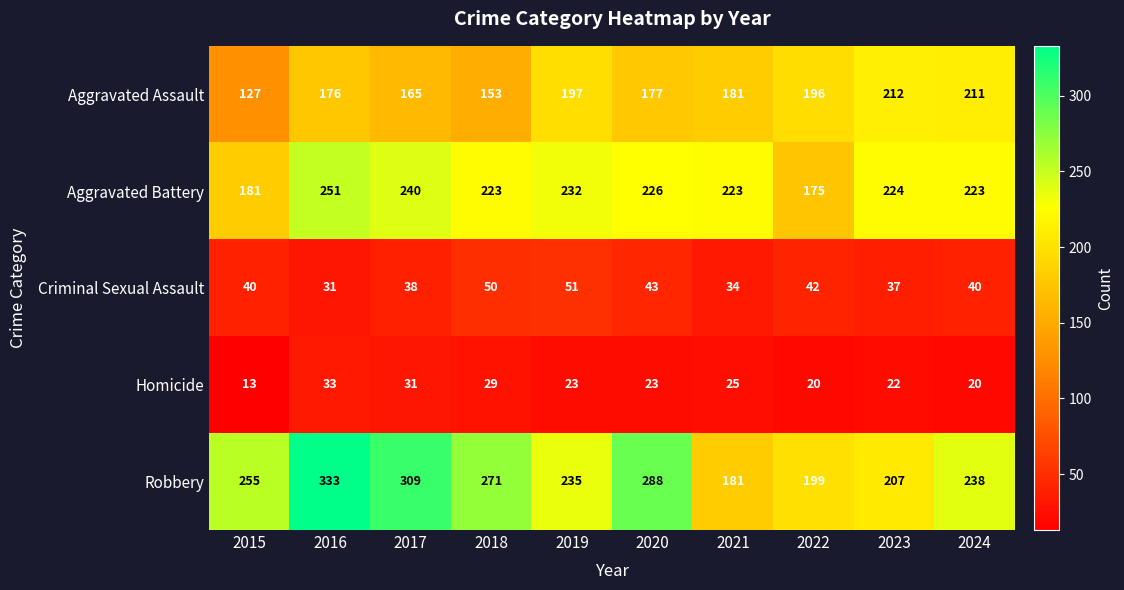

What is the difference between the Aggravated Battery values at 2024 and 2017?

17